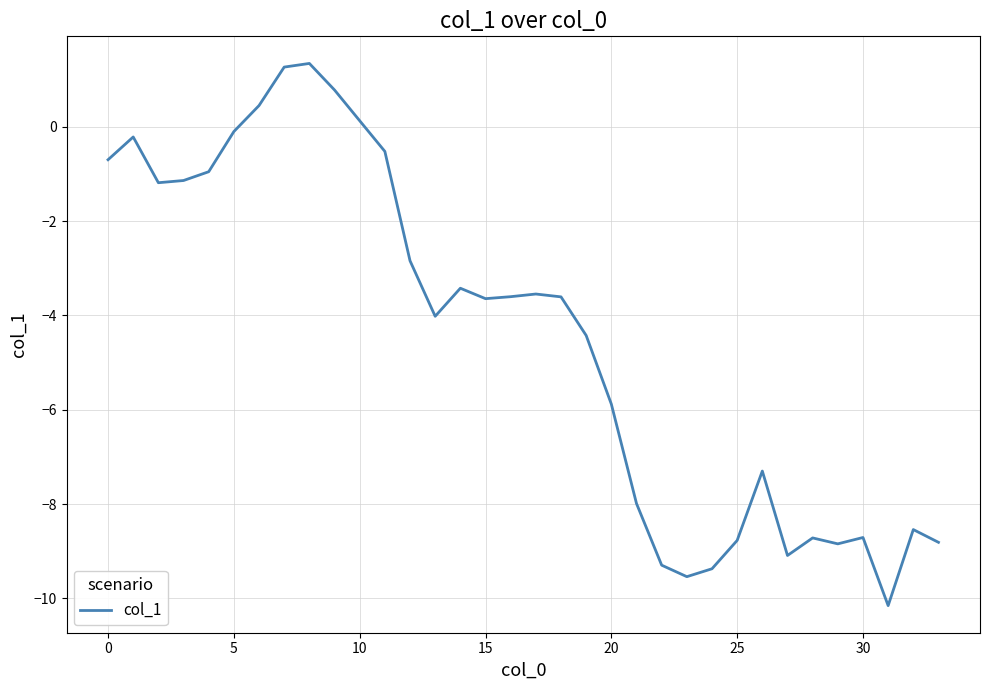

What is the maximum value shown in the chart?

1.3